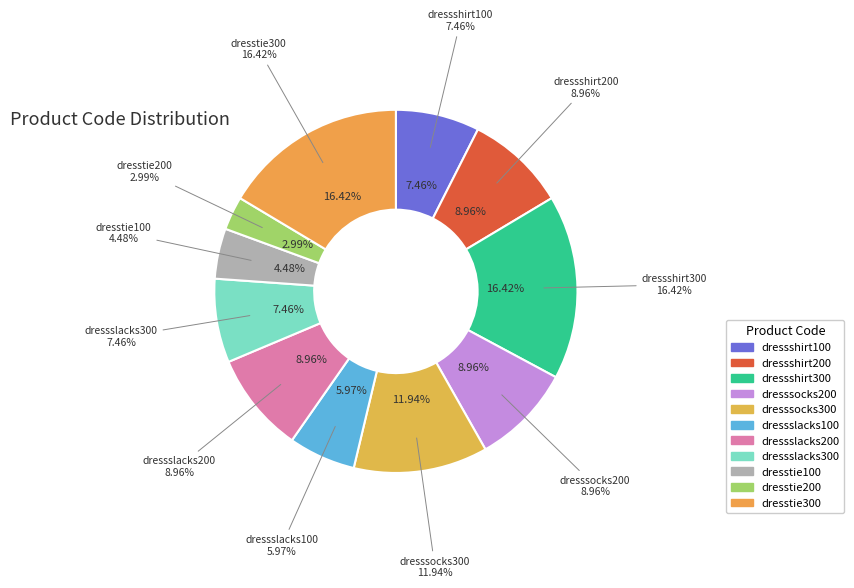

Count the number of slices in the pie.

11